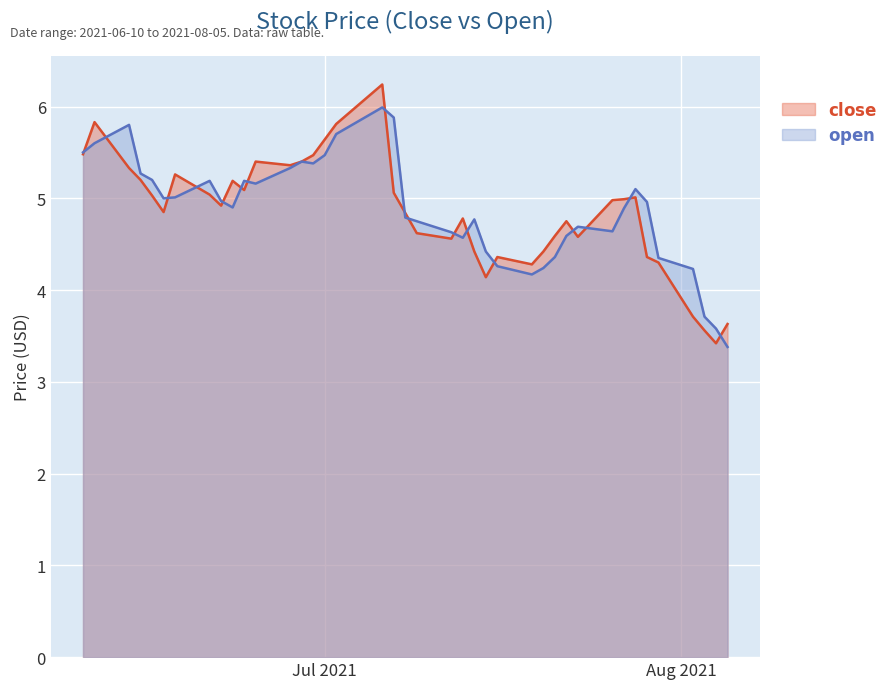

At which category does close reach its first local valley?

2021-06-17